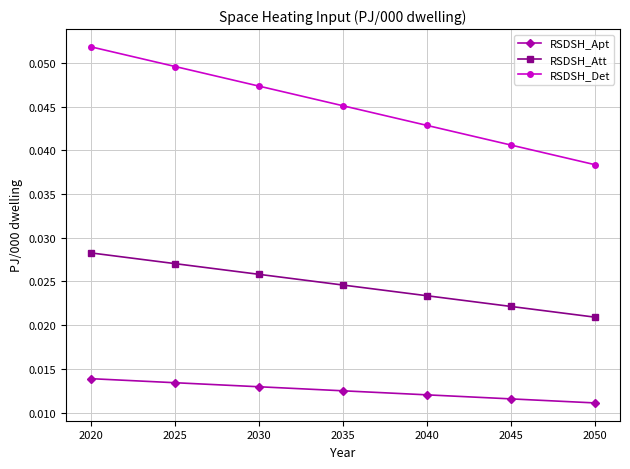

Which series has the widest spread of values?

RSDSH_Det